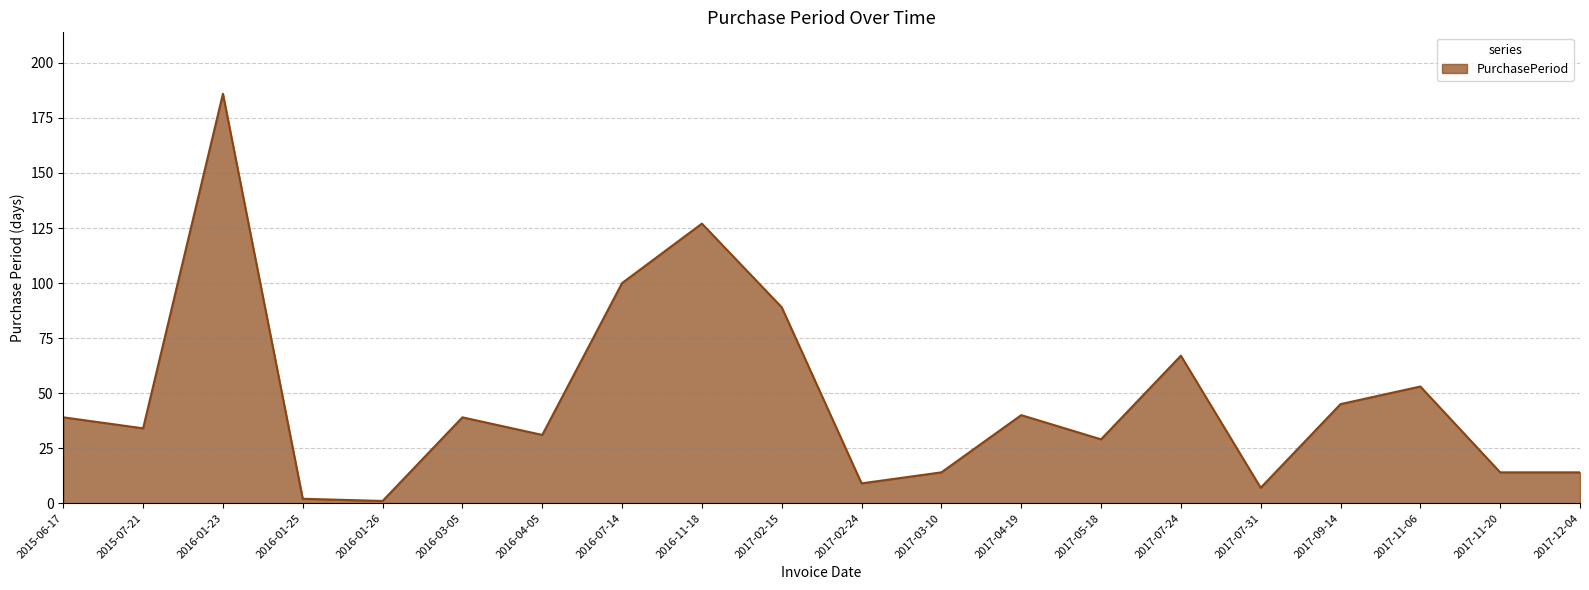

Reading left to right, extract all data points from this chart.

2015-06-17=39	2015-07-21=34	2016-01-23=186	2016-01-25=2	2016-01-26=1	2016-03-05=39	2016-04-05=31	2016-07-14=100	2016-11-18=127	2017-02-15=89	2017-02-24=9	2017-03-10=14	2017-04-19=40	2017-05-18=29	2017-07-24=67	2017-07-31=7	2017-09-14=45	2017-11-06=53	2017-11-20=14	2017-12-04=14